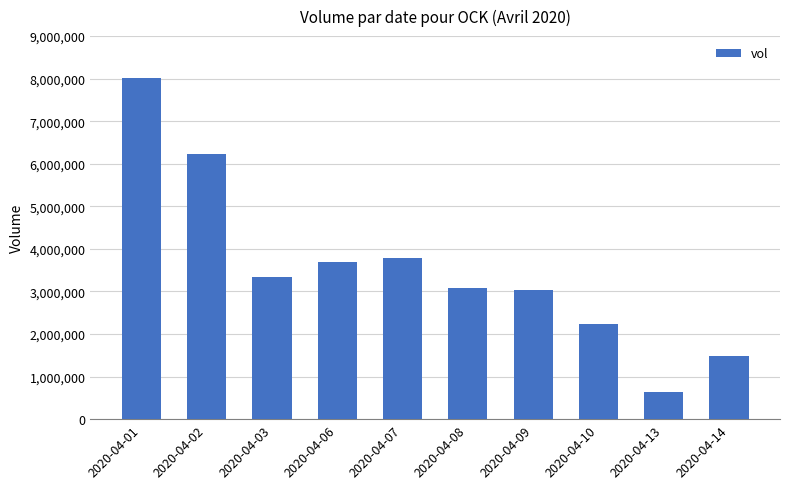

Which label corresponds to the largest value in the chart?

2020-04-01